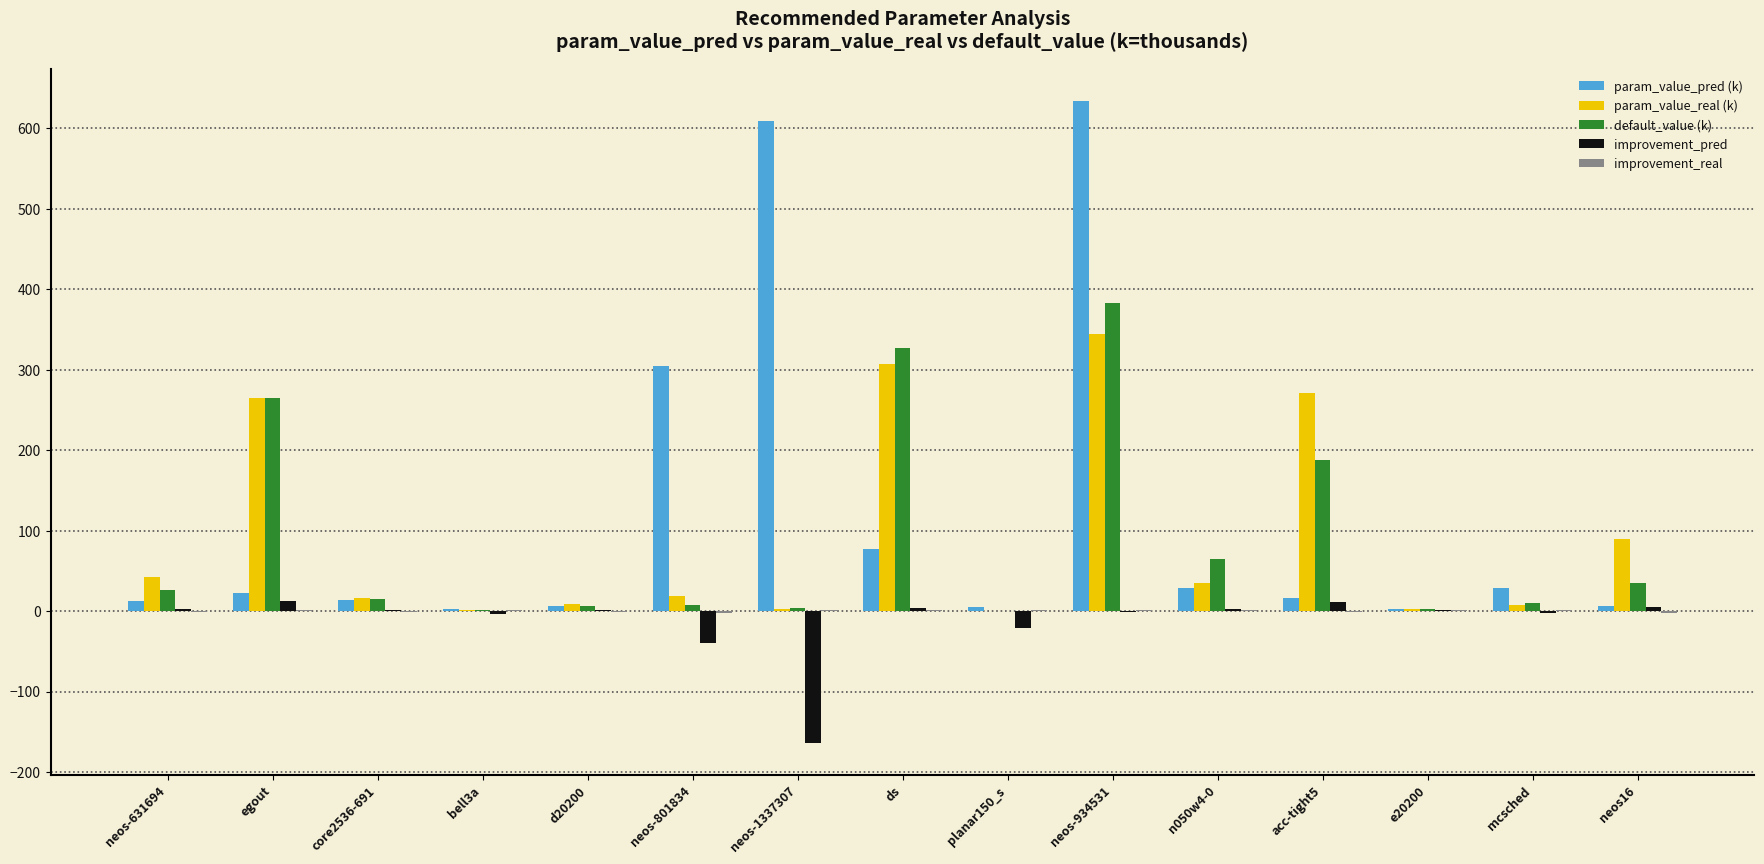

Read the default_value (k) value at d20200.

6.0